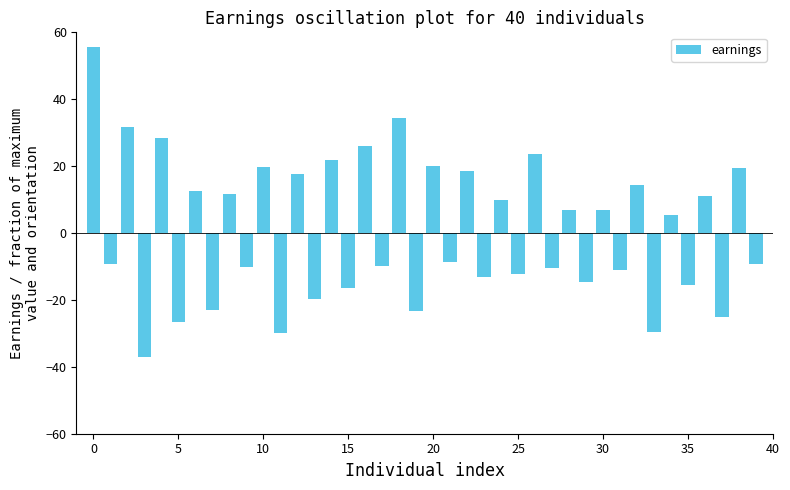

What is the maximum value shown in the chart?

55.8